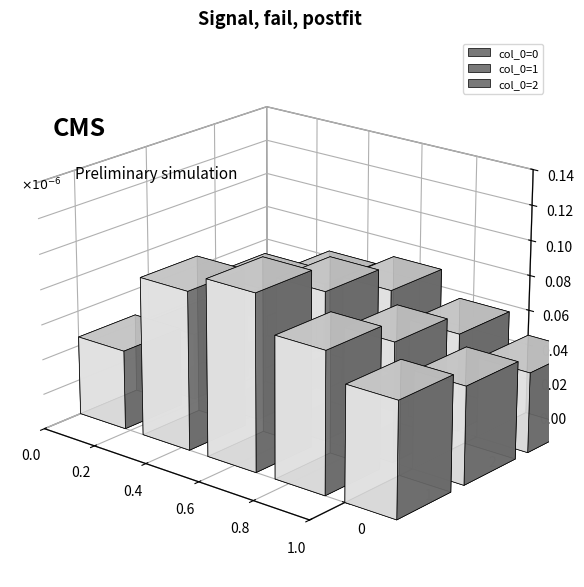

True or false: the data shows 3 at row_2.

False